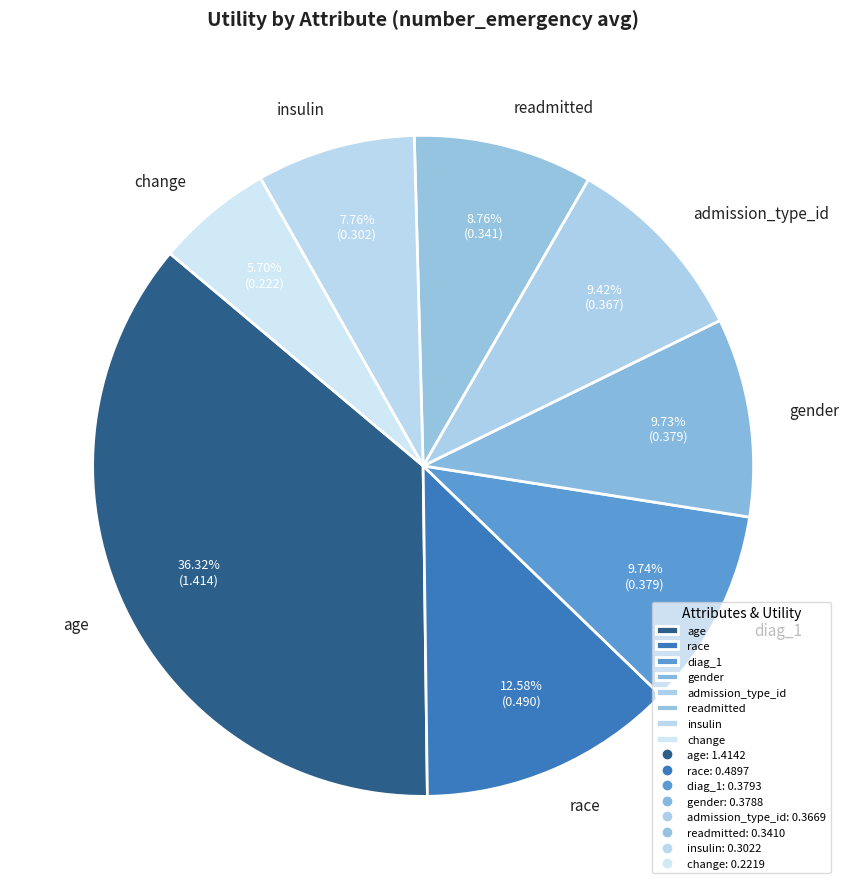

To the nearest percent, what portion does insulin represent?

8%